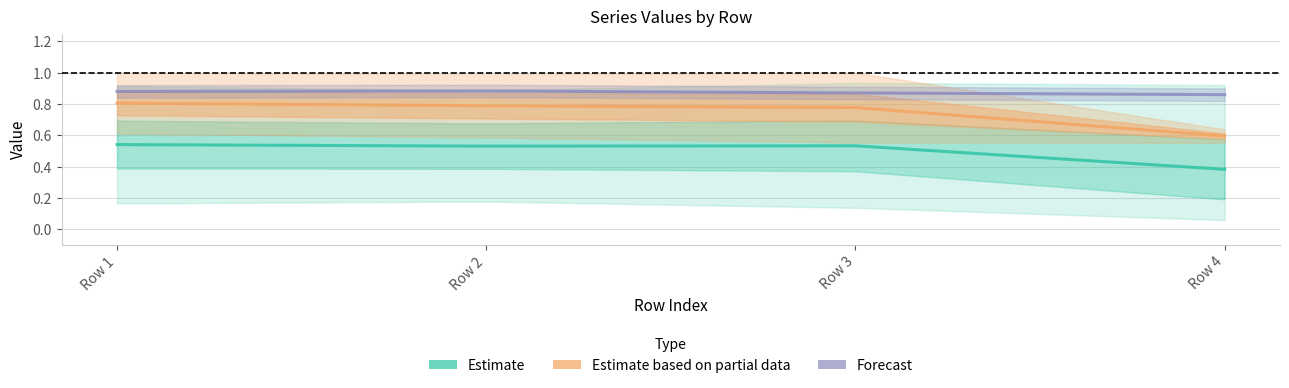

List the series in order of their overall mean, lowest first.

Estimate, Estimate based on partial data, Forecast